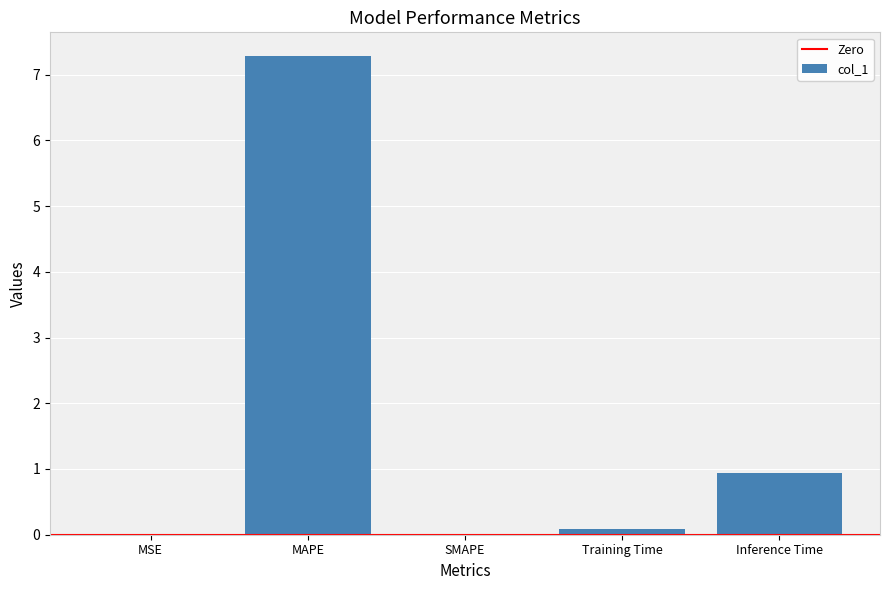

Which has a higher value, MSE or MAPE?

MAPE